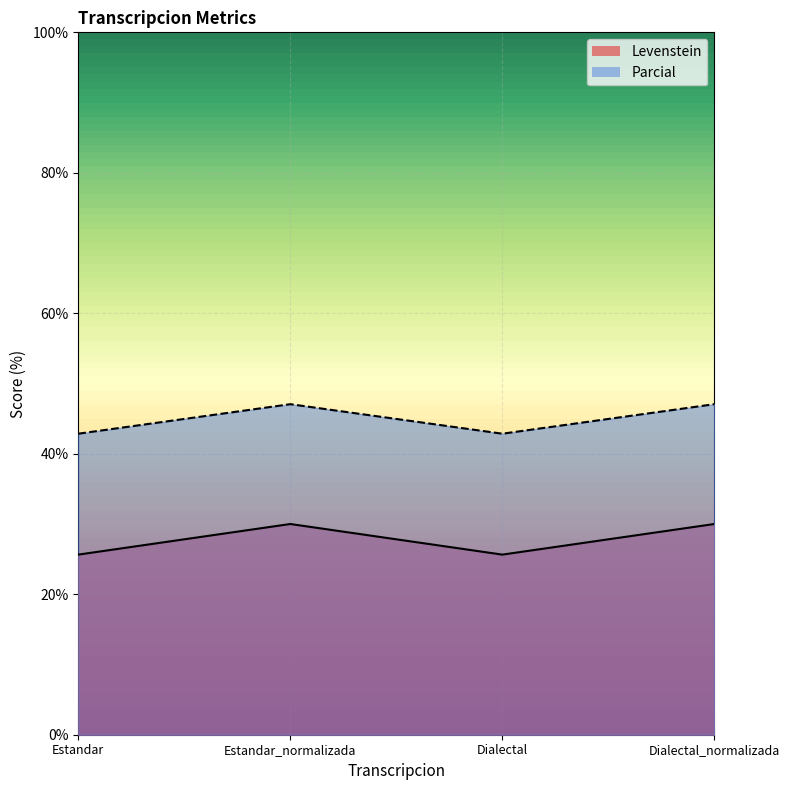

Where does the Levenstein series first go above 30?

Estandar_normalizada